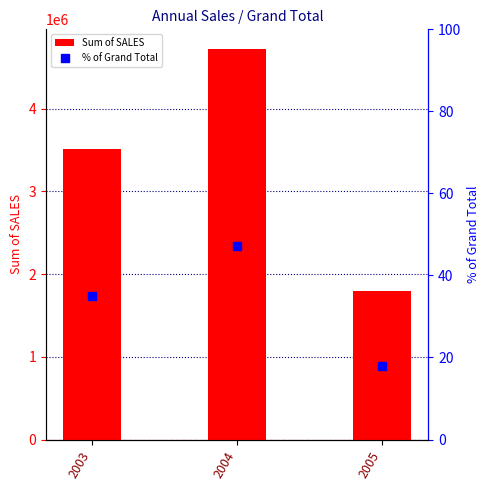

What is the lowest value of the % of Grand Total series?

17.9